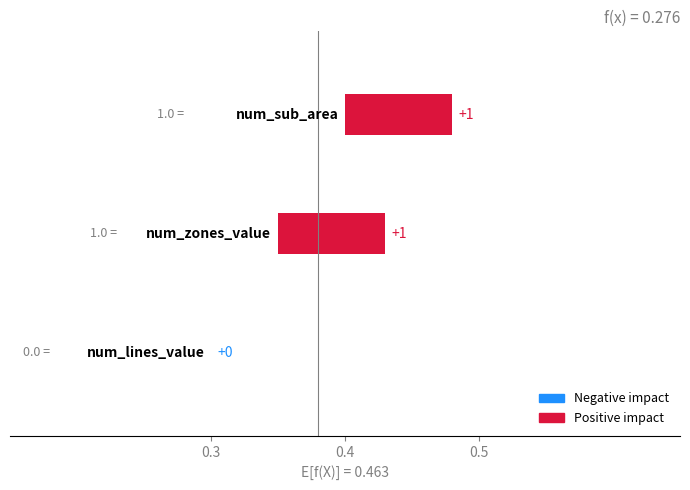

What is the greatest value displayed?

1